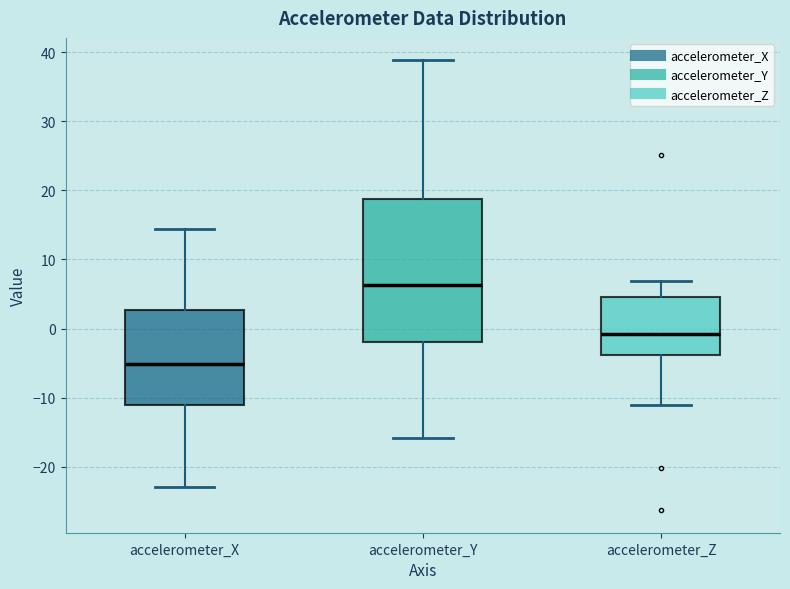

Which box's median line is the lowest?

accelerometer_X